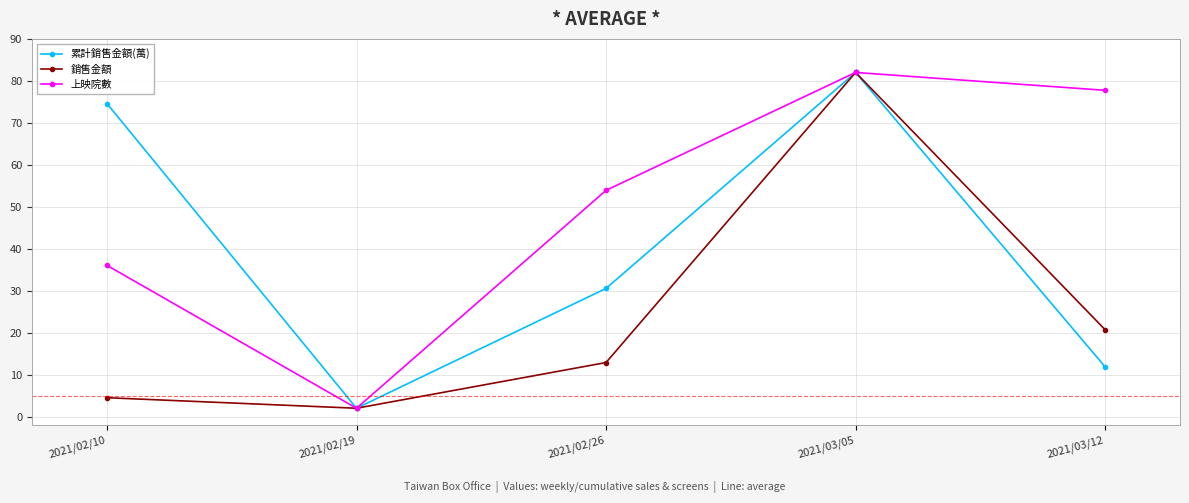

The value of 累計銷售金額(萬) at 2021/02/19 is 2.0. True or false?

True